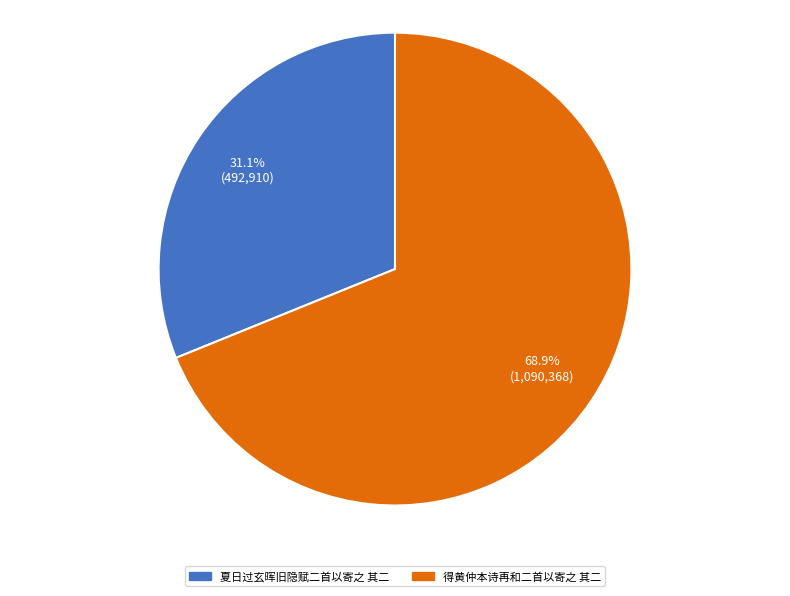

Which slice is the smallest?

夏日过玄晖旧隐赋二首以寄之 其二